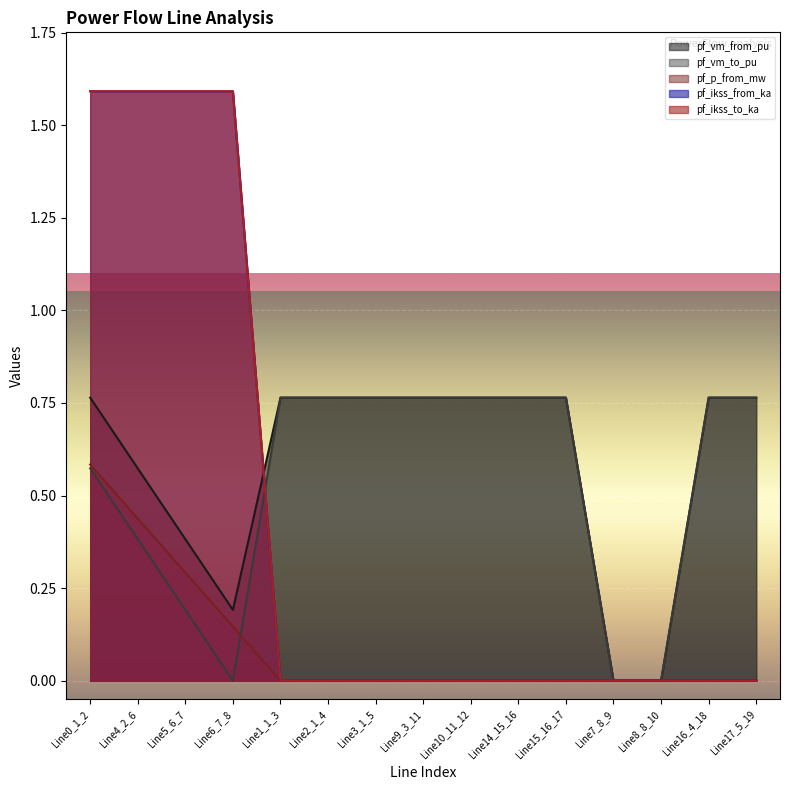

What is the difference between the second highest and minimum values in the pf_vm_to_pu series?

0.8